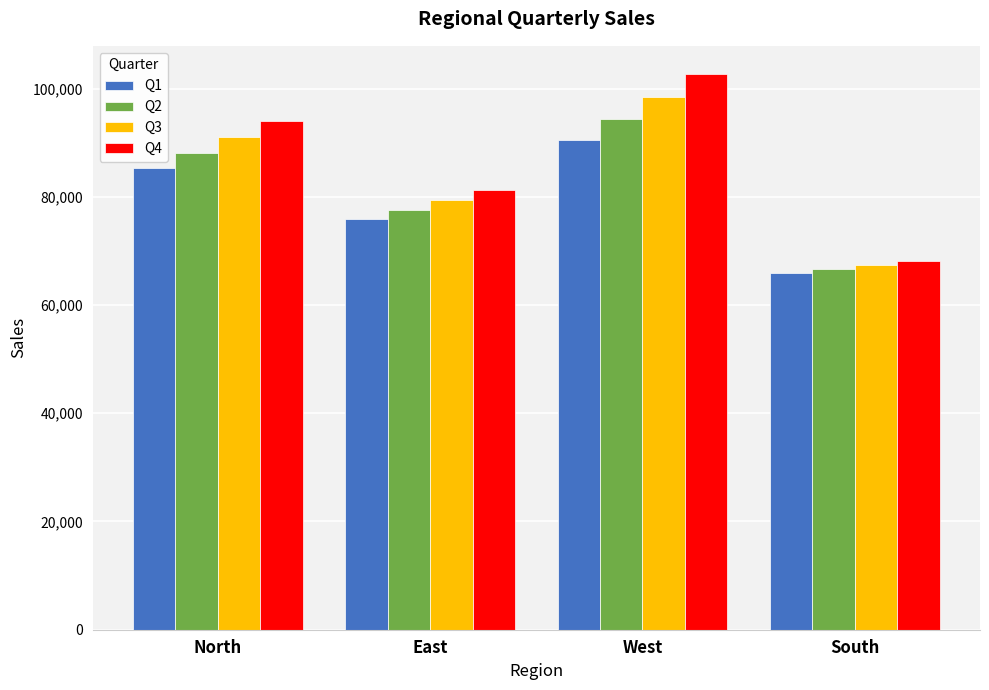

At which label is Q4 closest to 85428?

East